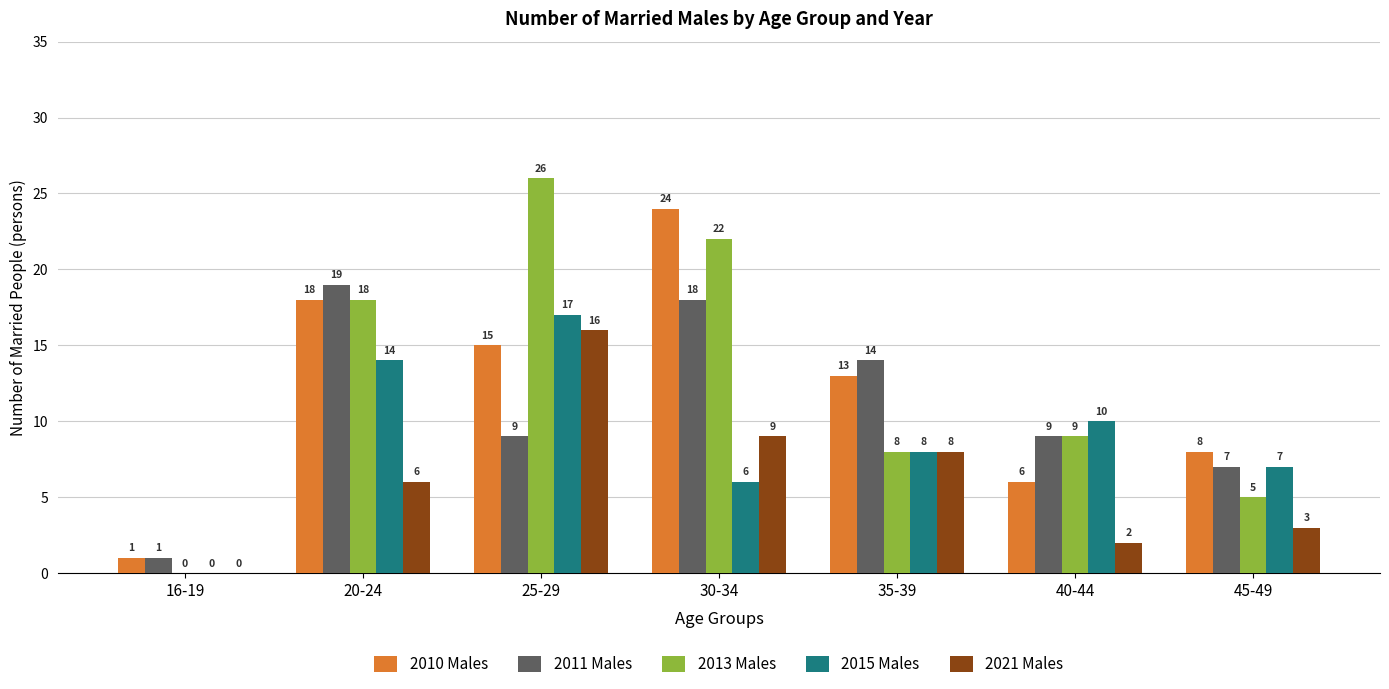

The value of 2015 Males at 35-39 is 2. True or false?

False